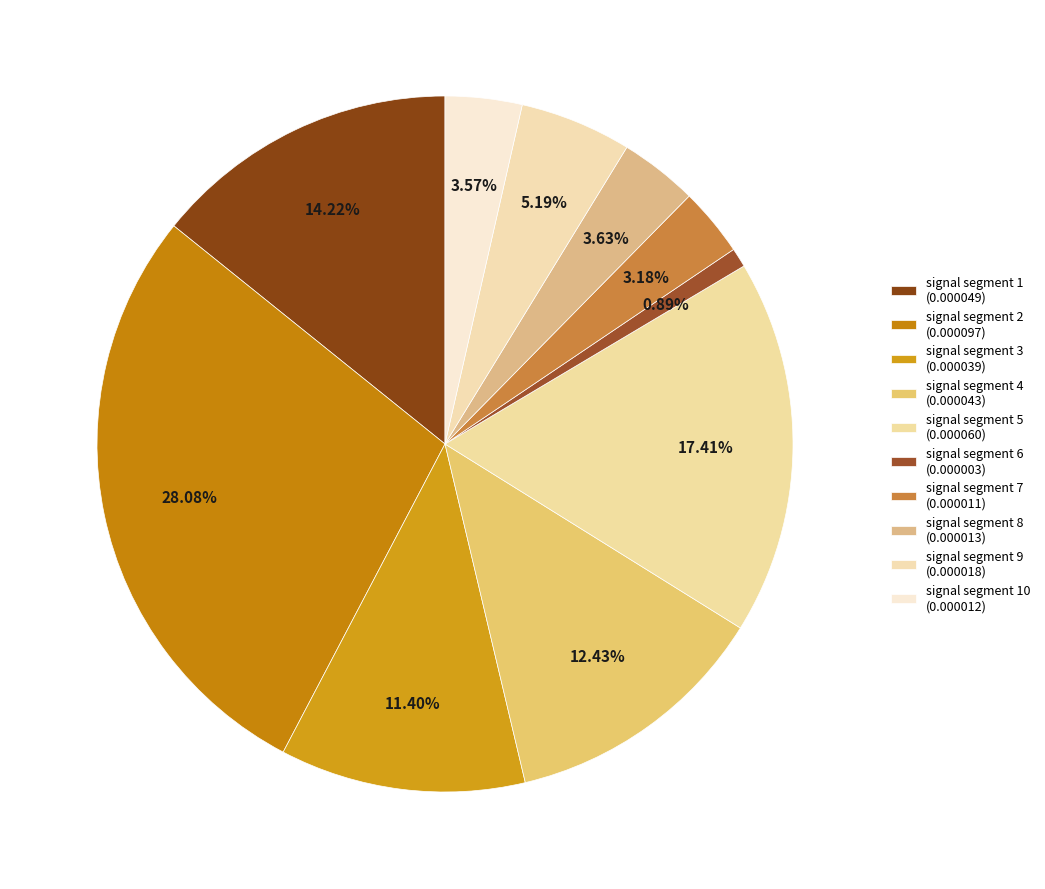

Which category has the smallest portion of the pie?

signal segment 6